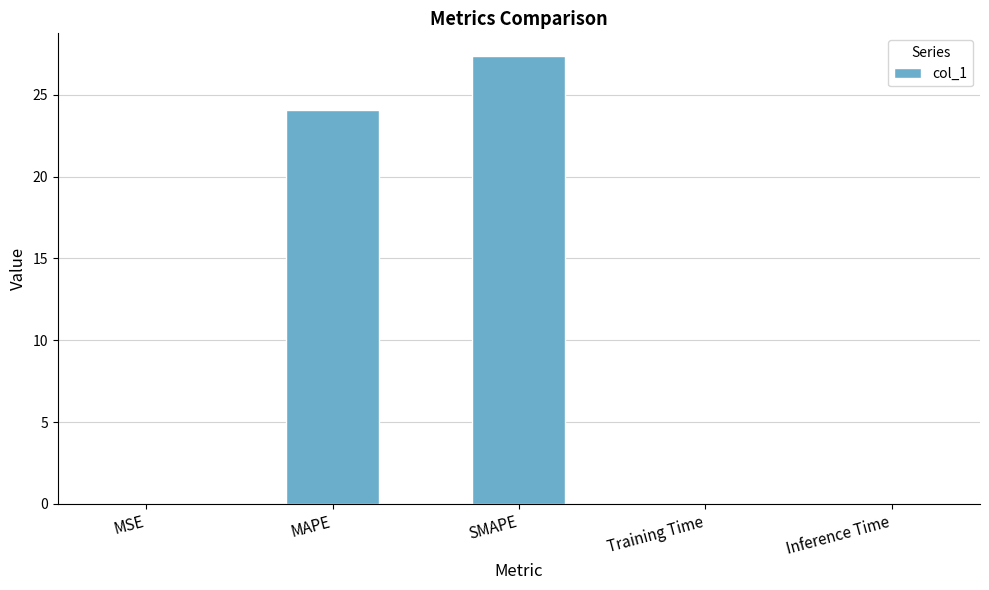

What is the maximum value shown in the chart?

27.4